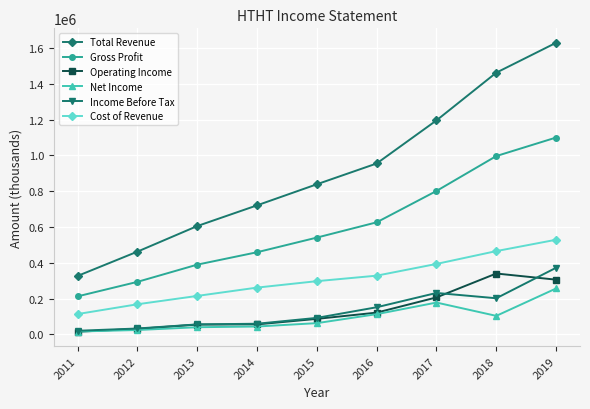

True or false: Cost of Revenue and Income Before Tax intersect in this chart.

False